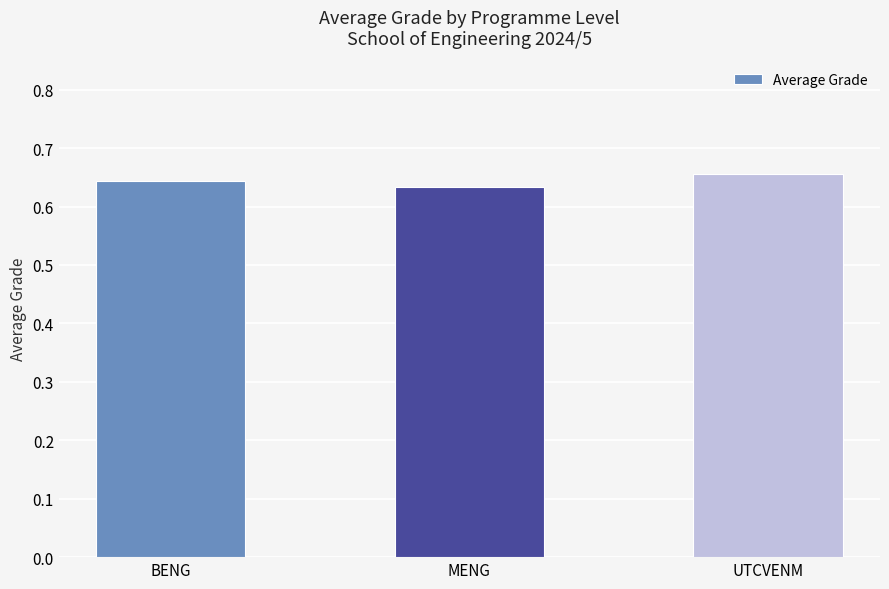

The chart shows a value of 0.9 at BENG. True or false?

False